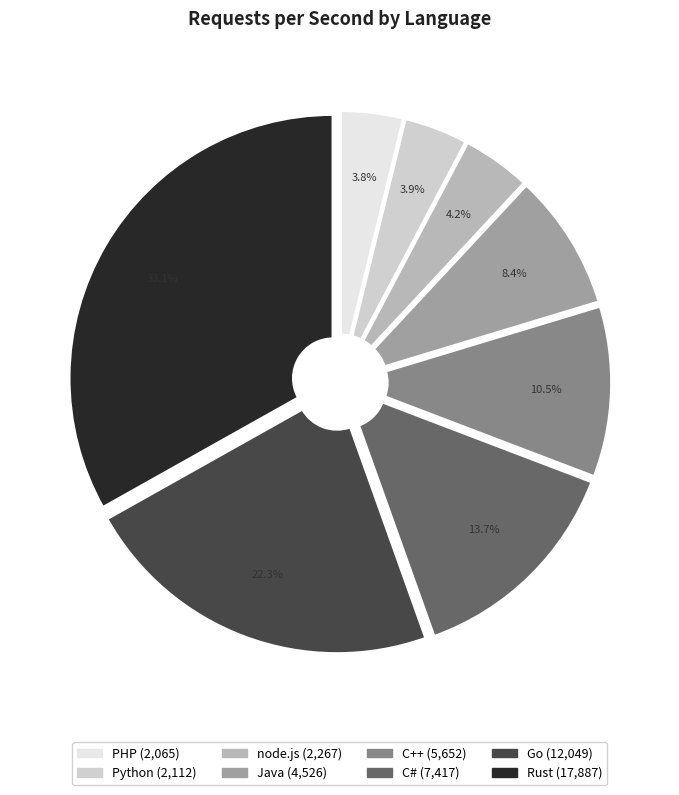

Count the number of slices in the pie.

8